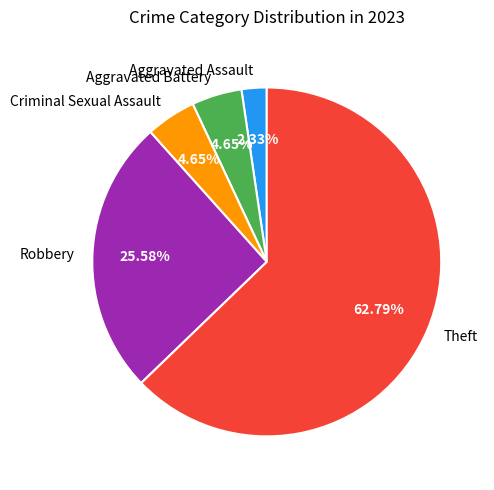

Which slice is the largest?

Theft